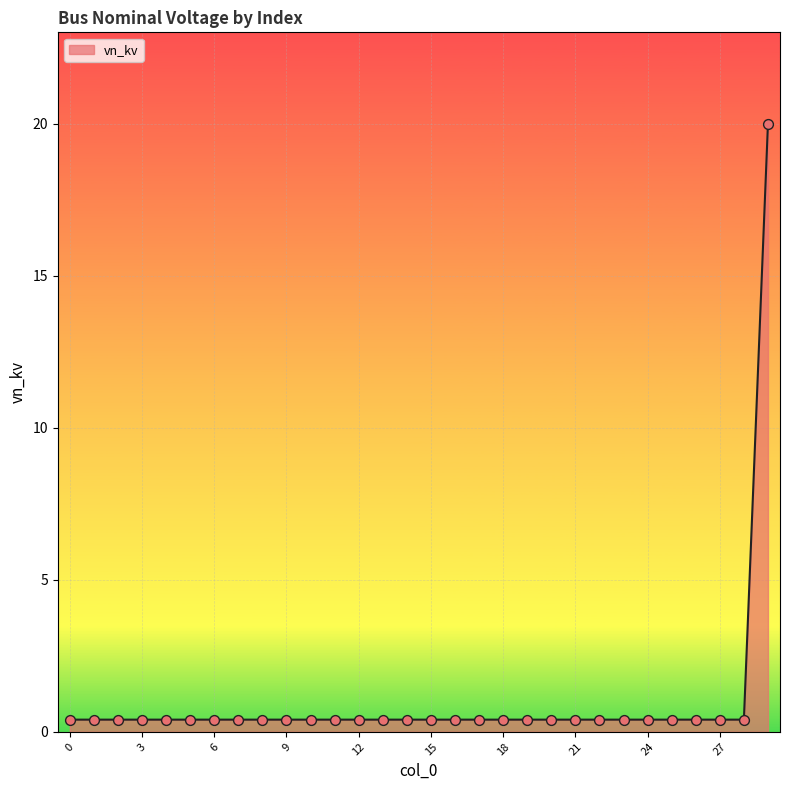

What is the greatest value displayed?

20.0